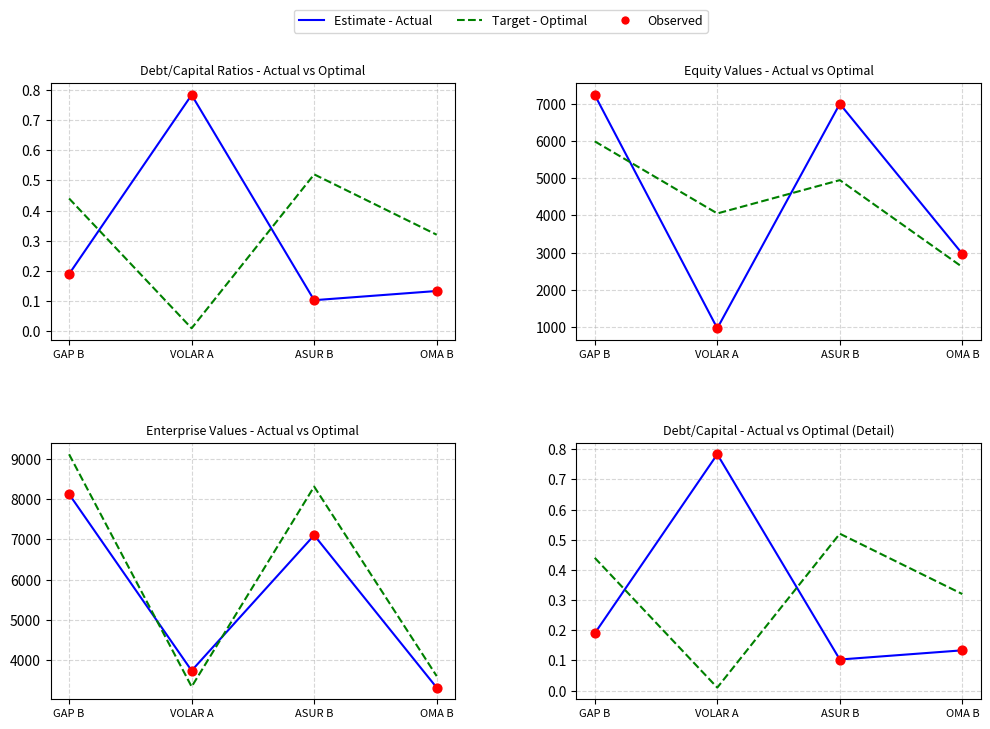

At how many categories does at least one series exceed 1864?

4